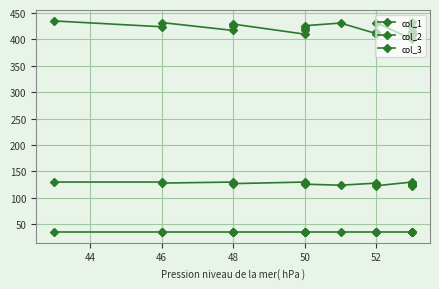

Where is the first local minimum for col_2?

46